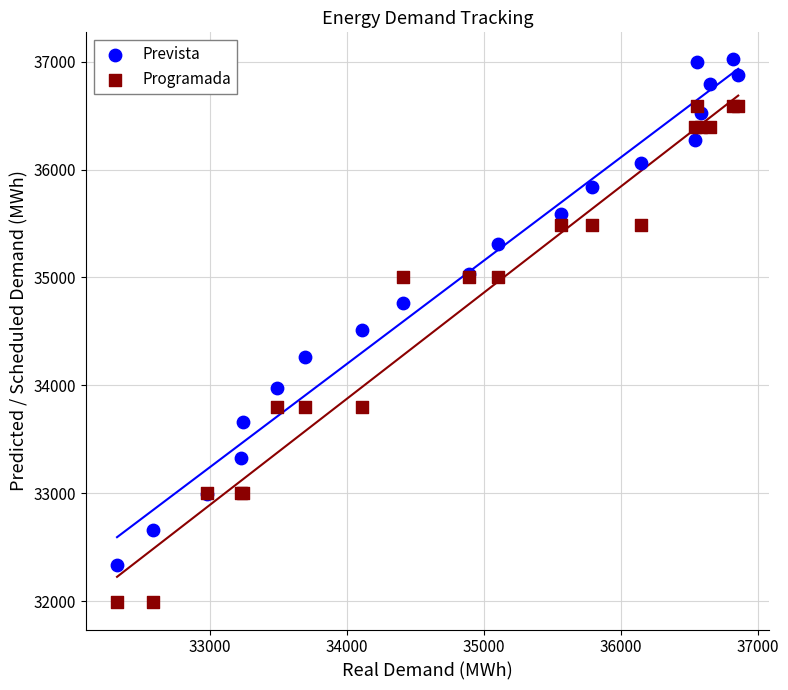

Which series has the widest spread of Y values?

Prevista